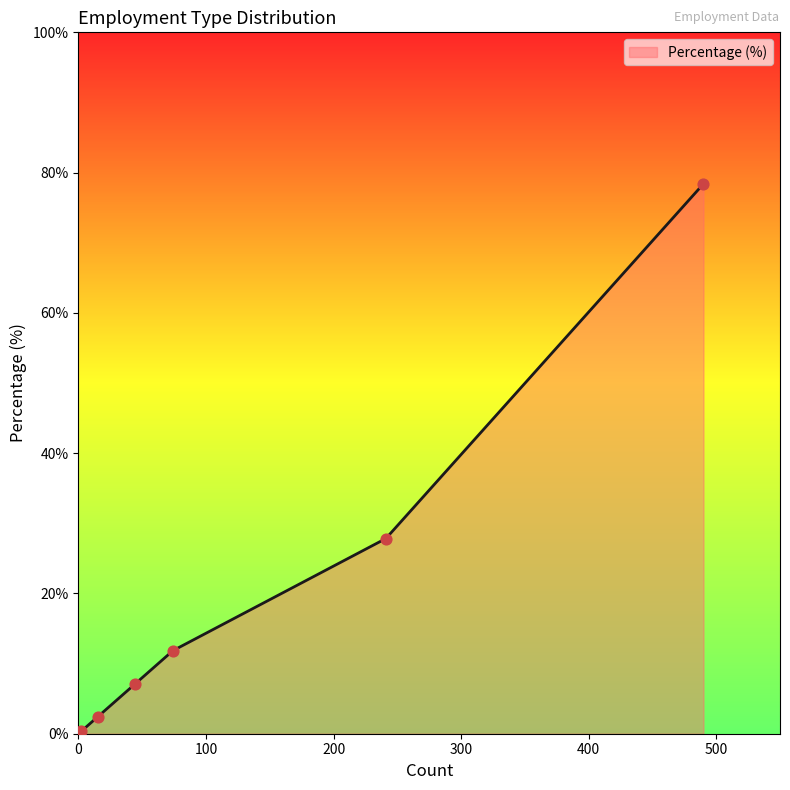

True or false: there are more than 2 points higher than both neighbors.

False